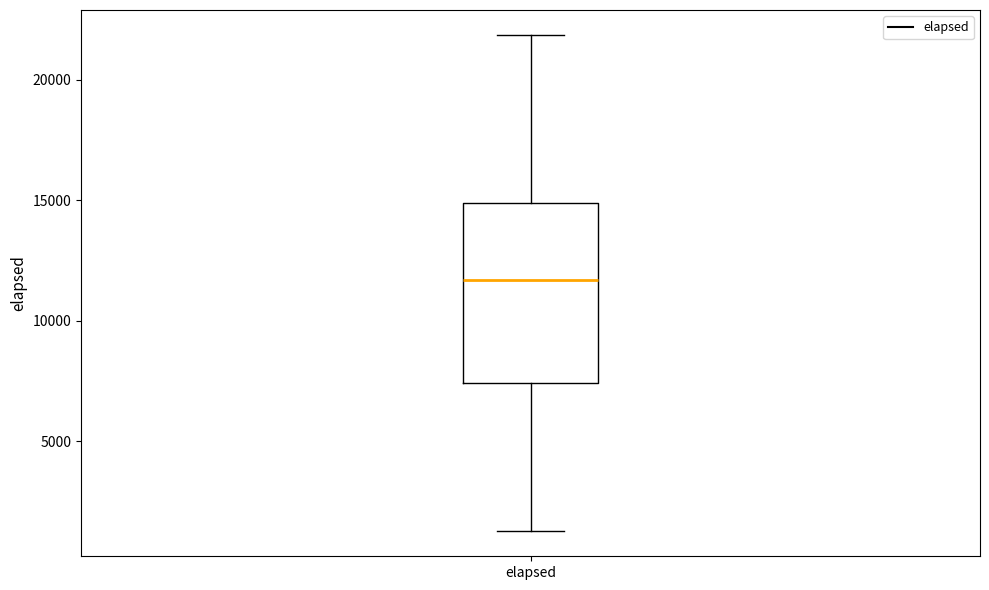

Where does the upper whisker of the box for elapsed end on the y-axis? The values are not printed on the chart, so give them approximately, as read against the axis.

22000